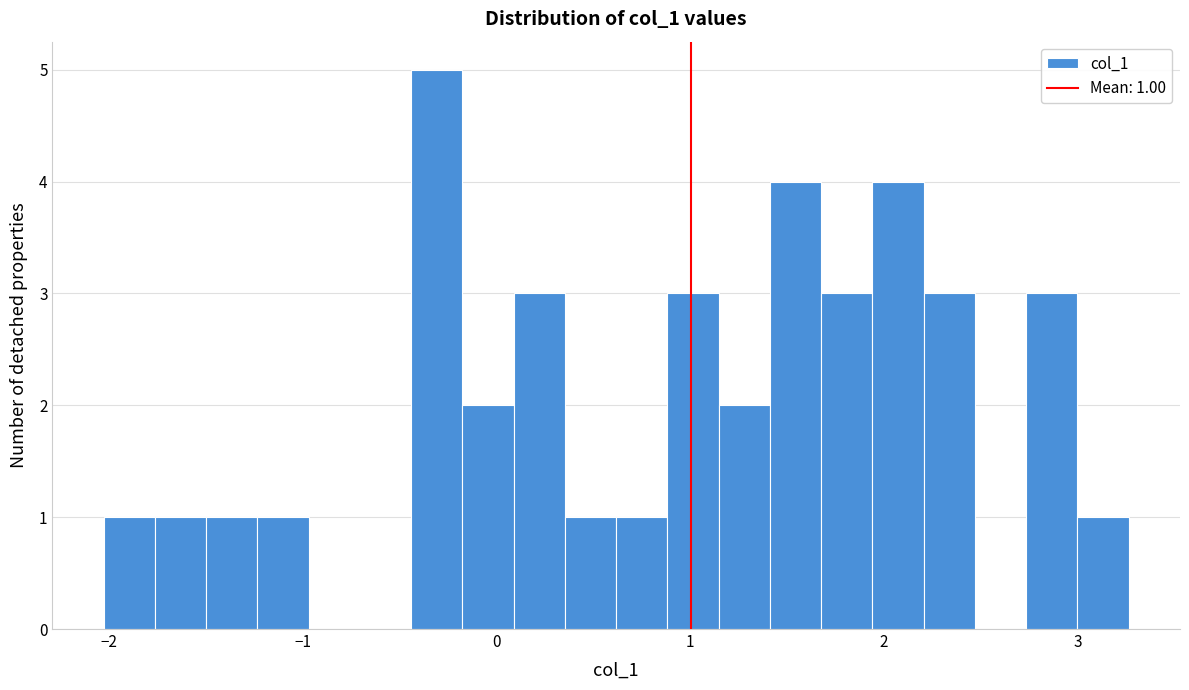

Around what value on the x-axis is the tallest bar? Give the approximate position of its centre, as read against the axis.

-0.3